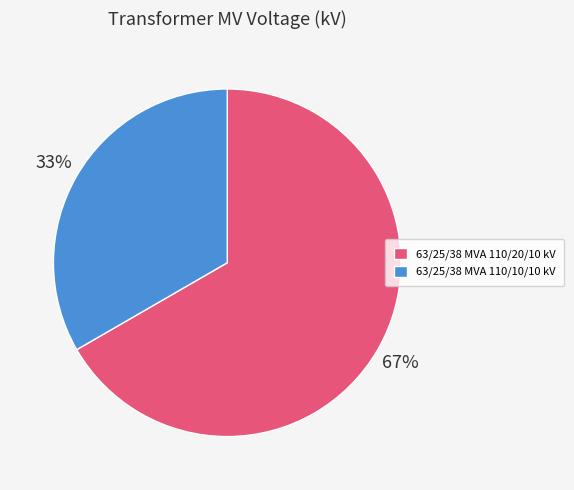

To the nearest percent, what is the average slice percentage?

50%